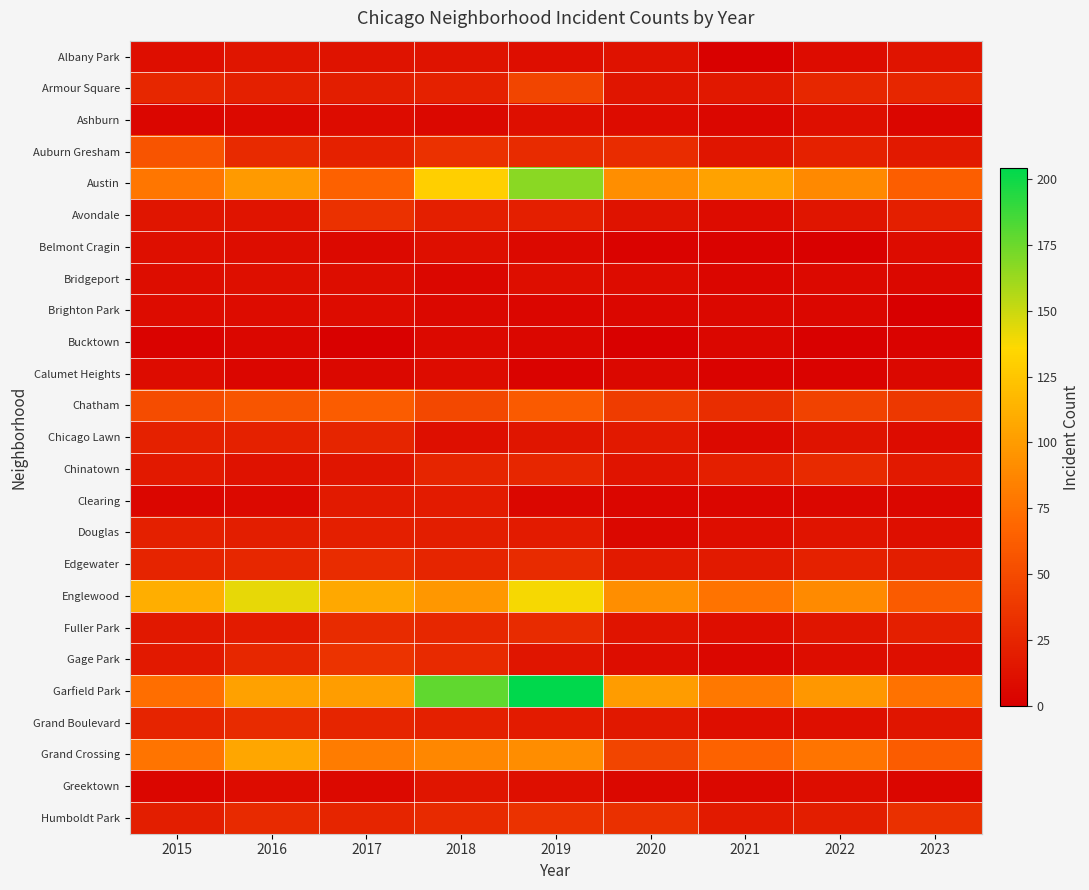

Which category has the highest value across all series?

2019